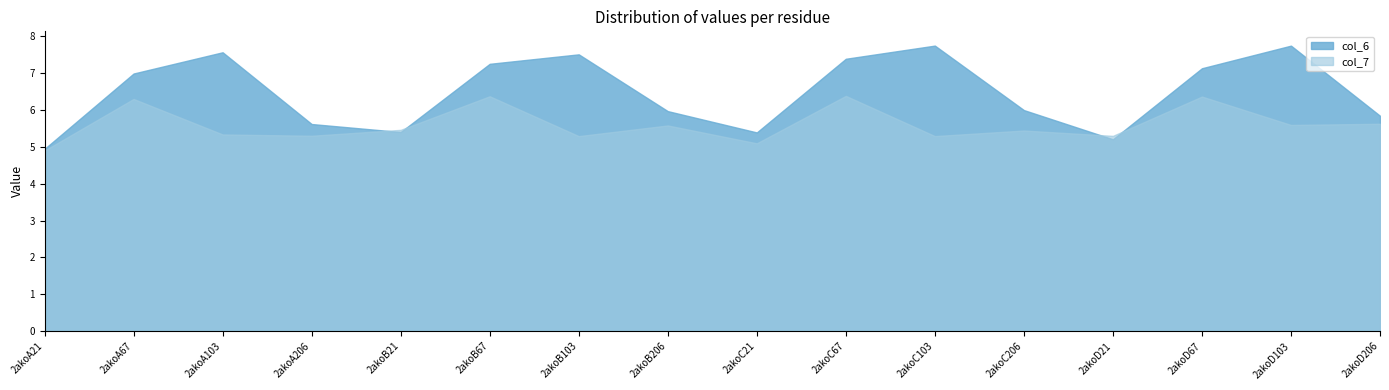

True or false: col_6 and col_7 cross at least once.

True